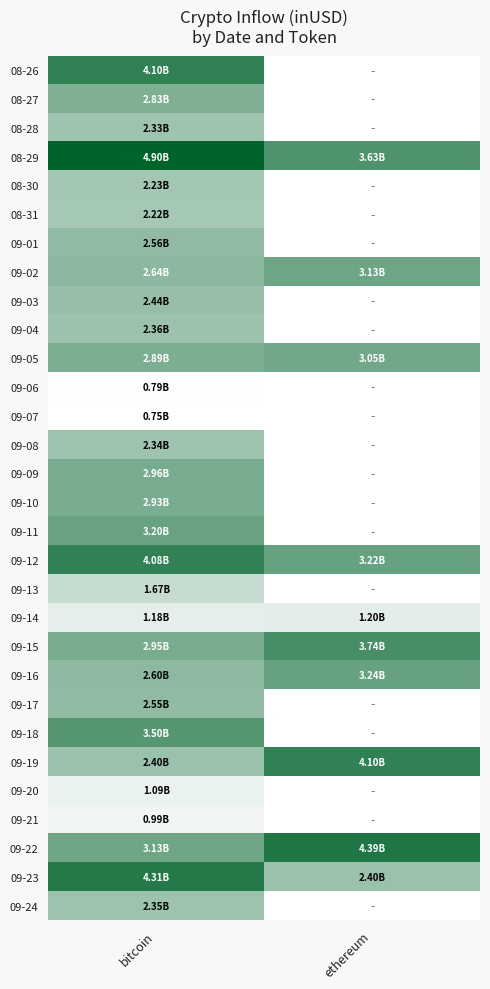

Reading left to right, what are all the values shown in this chart?

08-26: bitcoin=4102023495.6	ethereum=0.0
08-27: bitcoin=2834337248.3	ethereum=0.0
08-28: bitcoin=2334109764.8	ethereum=0.0
08-29: bitcoin=4899367911.9	ethereum=3627359159.6
08-30: bitcoin=2225615218.6	ethereum=0.0
08-31: bitcoin=2220422884.0	ethereum=0.0
09-01: bitcoin=2559476149.6	ethereum=0.0
09-02: bitcoin=2642060311.8	ethereum=3131112476.4
09-03: bitcoin=2436379450.8	ethereum=0.0
09-04: bitcoin=2359405945.1	ethereum=0.0
09-05: bitcoin=2887737796.3	ethereum=3053868377.8
09-06: bitcoin=792692802.0	ethereum=0.0
09-07: bitcoin=749941713.3	ethereum=0.0
09-08: bitcoin=2336226790.9	ethereum=0.0
09-09: bitcoin=2964554807.8	ethereum=0.0
09-10: bitcoin=2933224798.6	ethereum=0.0
09-11: bitcoin=3201216826.3	ethereum=0.0
09-12: bitcoin=4079186956.9	ethereum=3221184389.4
09-13: bitcoin=1673716320.4	ethereum=0.0
09-14: bitcoin=1177931000.1	ethereum=1201099551.6
09-15: bitcoin=2951323485.0	ethereum=3743717810.9
09-16: bitcoin=2598159021.6	ethereum=3237281187.0
09-17: bitcoin=2545994259.5	ethereum=0.0
09-18: bitcoin=3497802067.1	ethereum=0.0
09-19: bitcoin=2400582744.6	ethereum=4097098348.4
09-20: bitcoin=1090512145.3	ethereum=0.0
09-21: bitcoin=987073993.6	ethereum=0.0
09-22: bitcoin=3130935862.8	ethereum=4391452144.7
09-23: bitcoin=4311953321.7	ethereum=2399170799.1
09-24: bitcoin=2350542812.2	ethereum=0.0